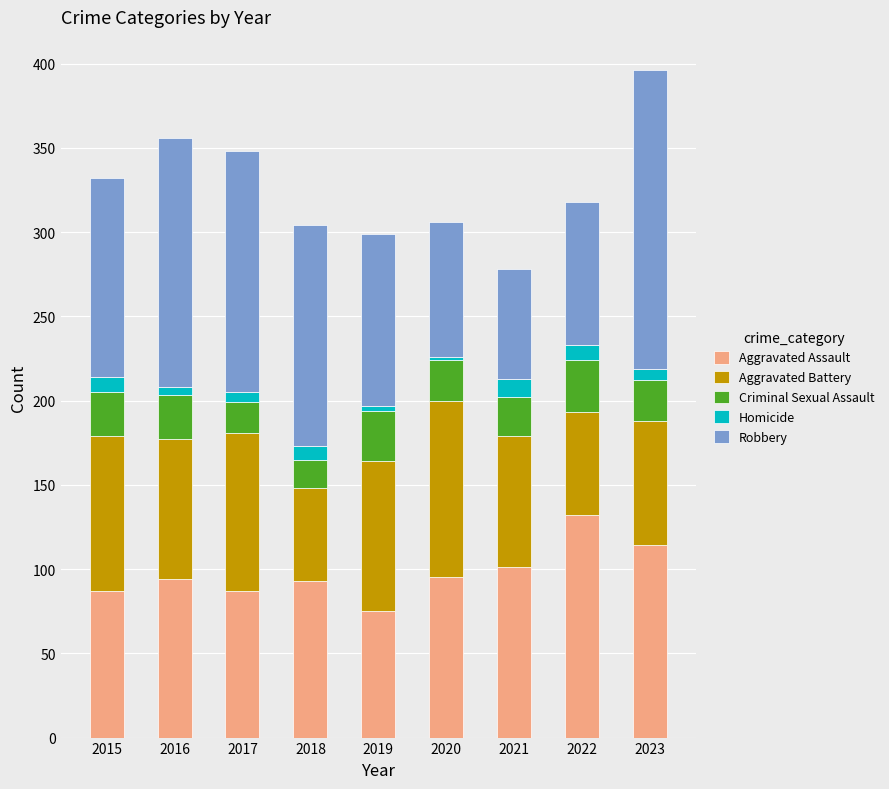

What is the average value of the Aggravated Assault series?

98